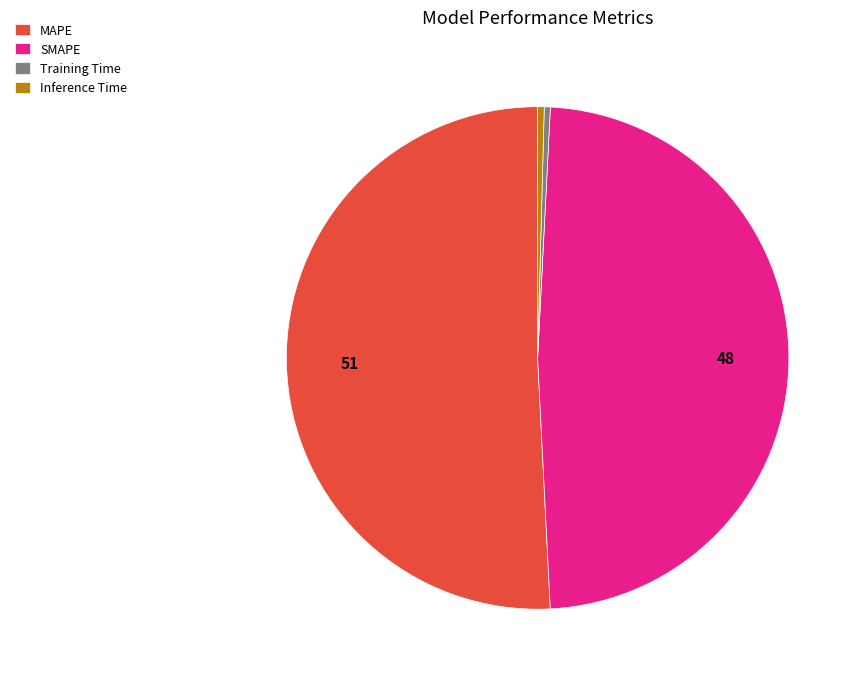

Which category has the biggest portion of the pie?

MAPE